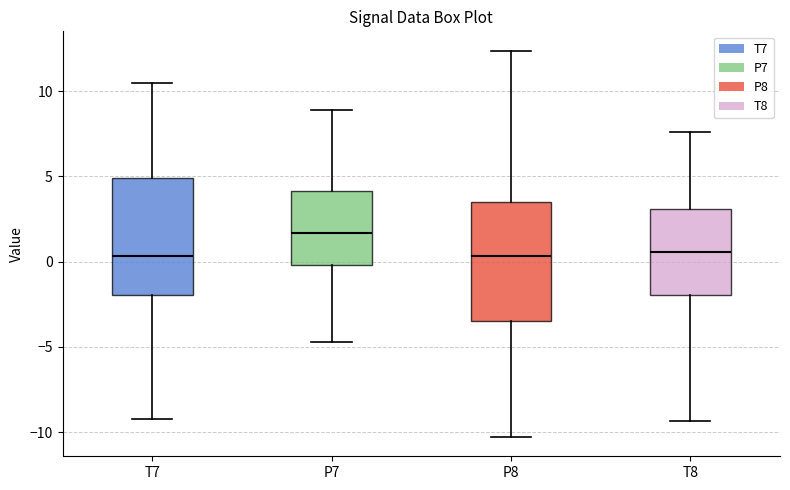

Where is the lower edge of the box for P7 on the y-axis? The values are not printed on the chart, so give them approximately, as read against the axis.

0.0